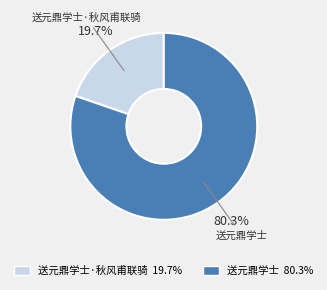

Is it true that 送元鼎学士·秋风甫联骑 is 20% of the pie?

True